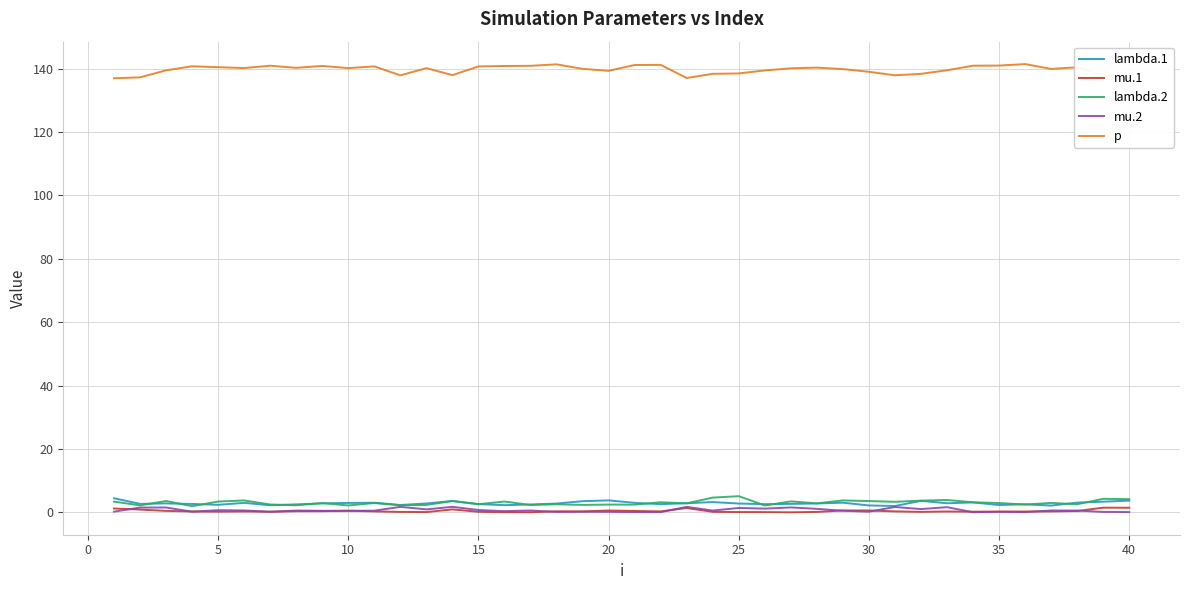

Which series has the largest range (max minus min)?

p